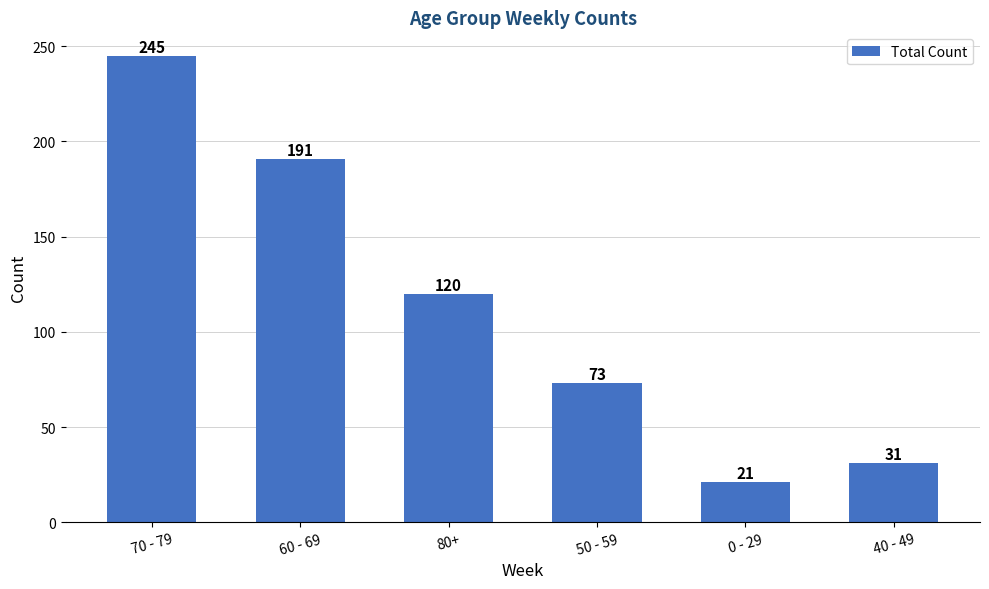

List the labels in order of value, smallest first.

0 - 29, 40 - 49, 50 - 59, 80+, 60 - 69, 70 - 79